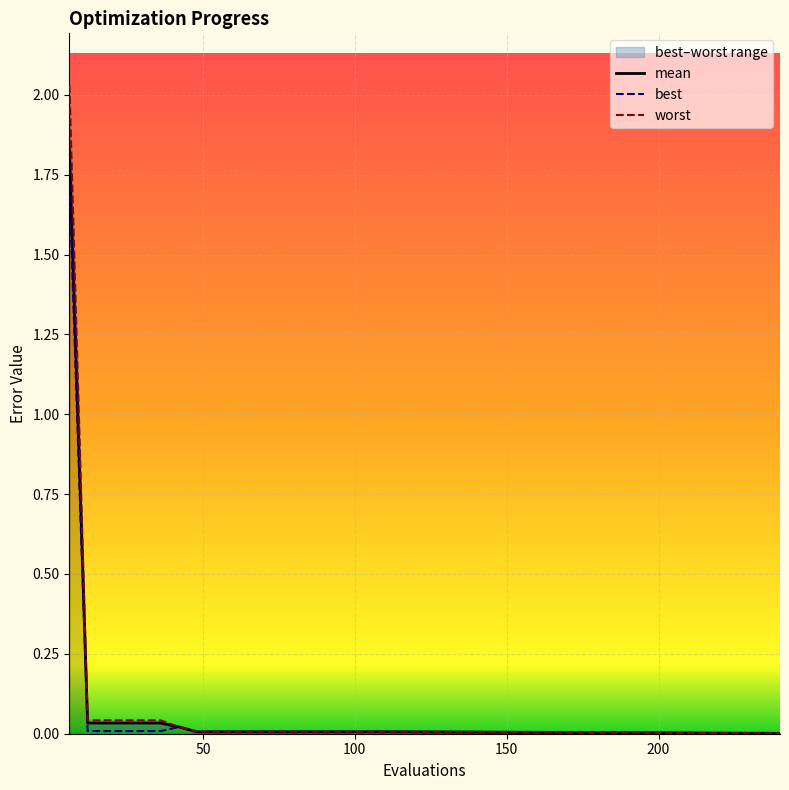

At which label does mean reach its minimum?

240